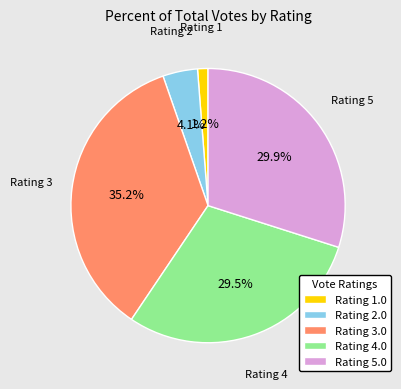

How much of the chart is everything except Rating 3.0?

64.8%